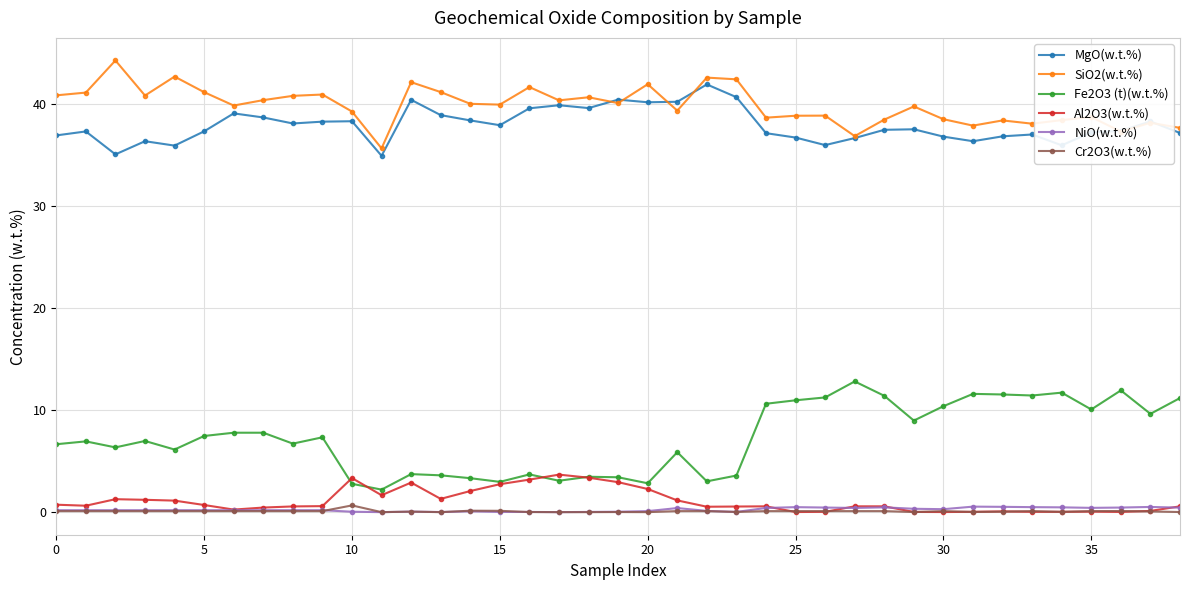

True or false: Cr2O3(w.t.%) has more than 0 points higher than both neighbors.

True